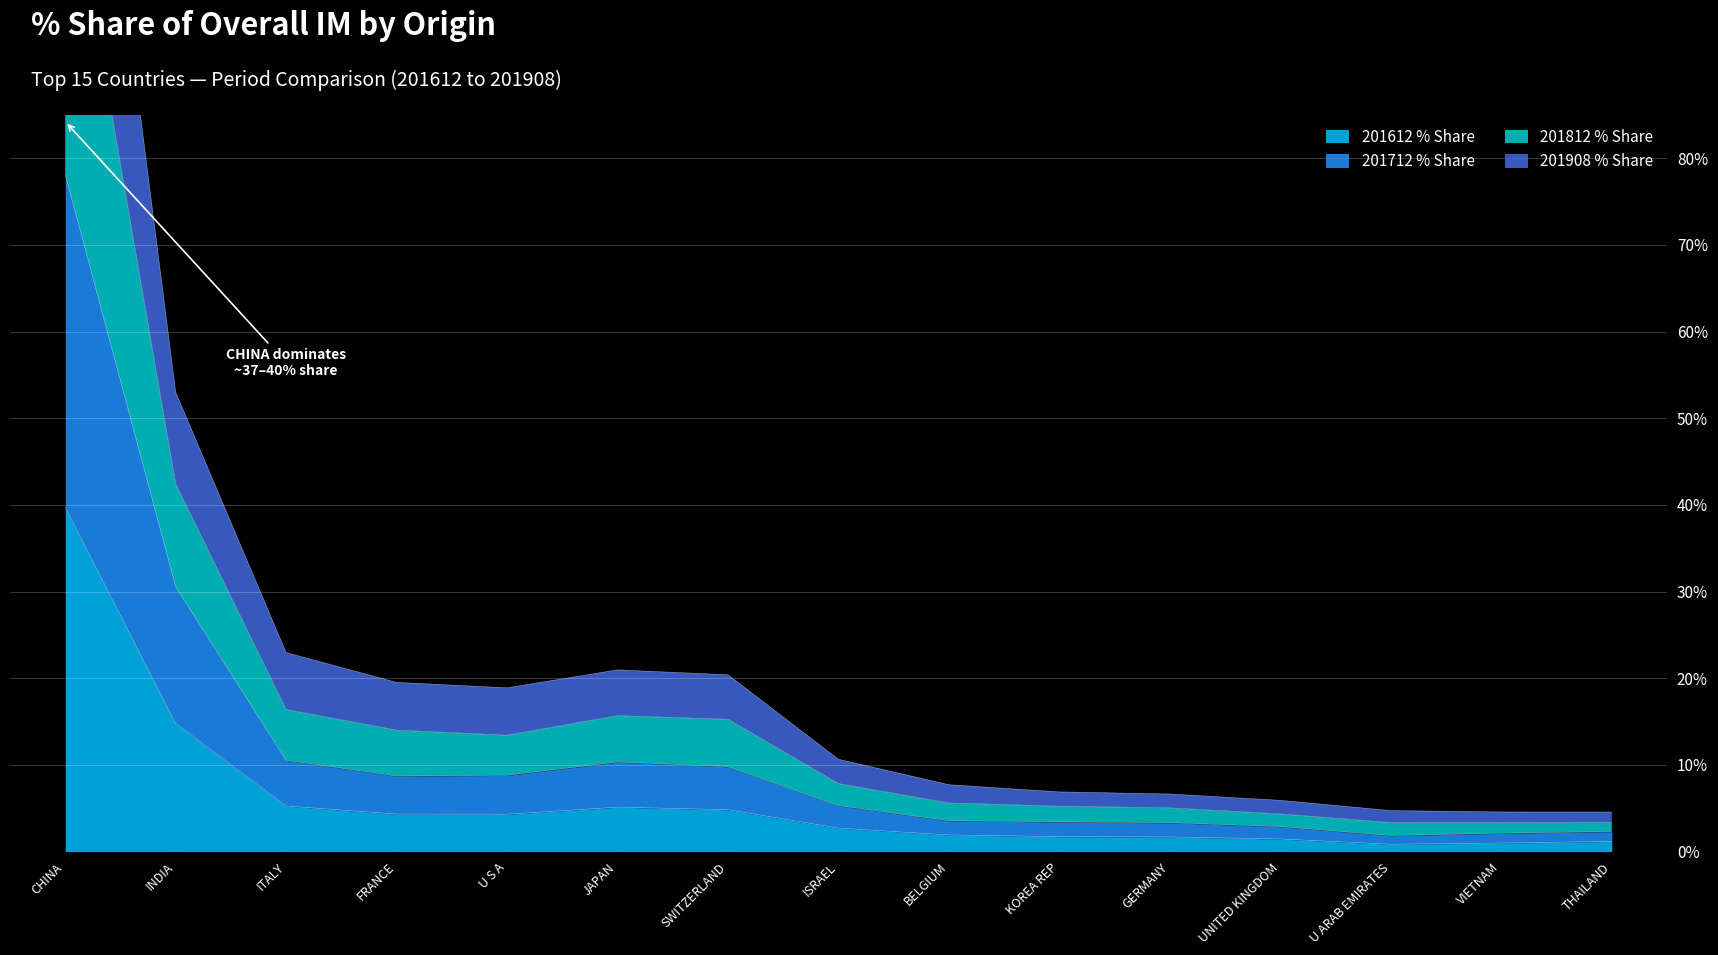

What value does the 201612 % Share series have at CHINA?

39.7